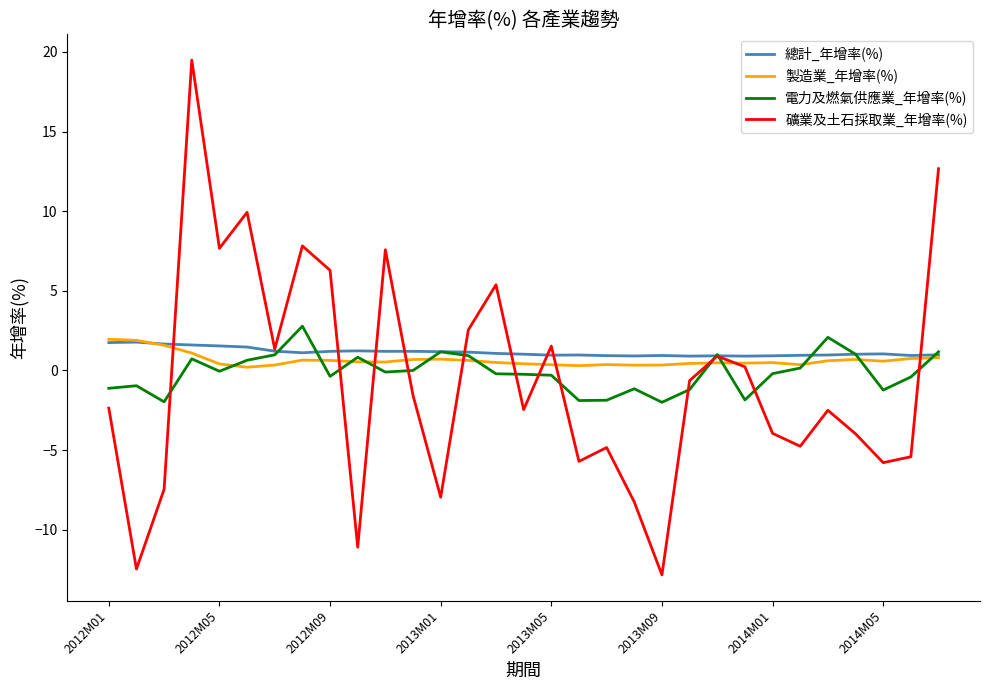

Which series has the largest range (max minus min)?

礦業及土石採取業_年增率(%)